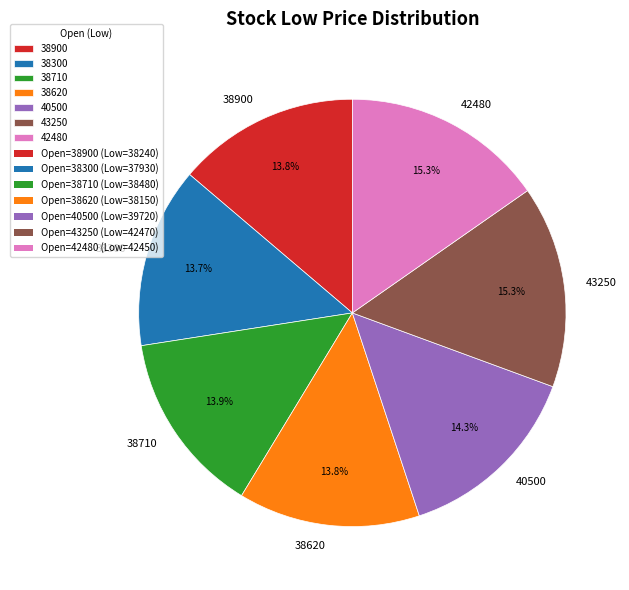

Is 40500 the majority of the pie?

No